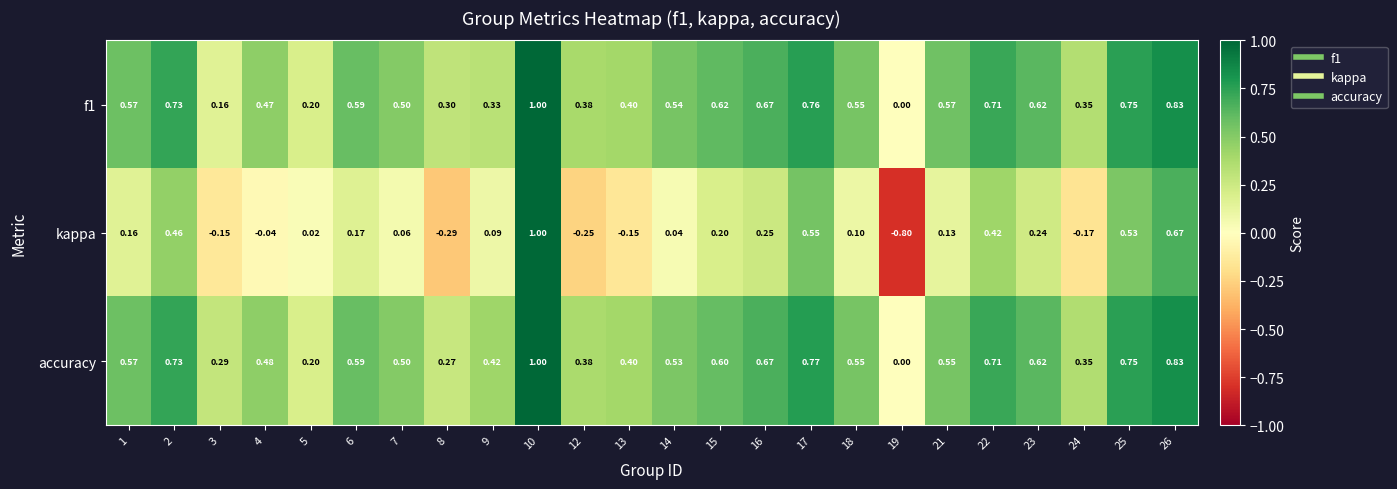

Which series has the largest total across all categories?

accuracy